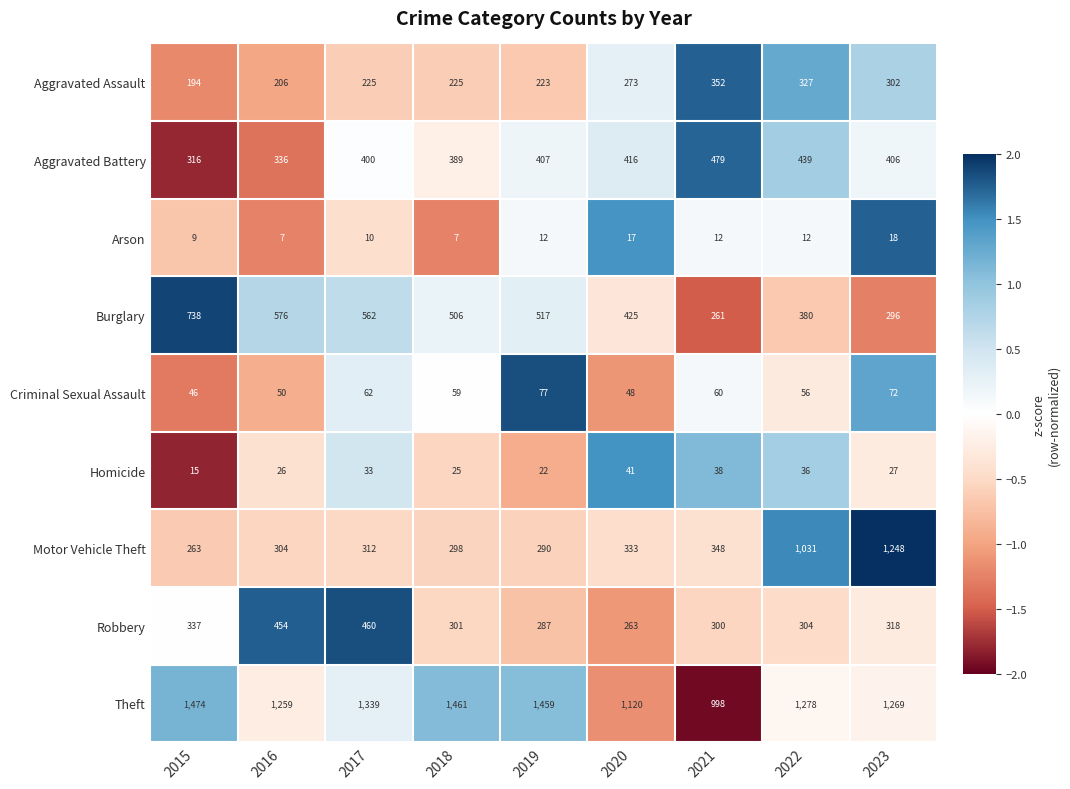

What is the difference between the highest and lowest values at 2018?

1454